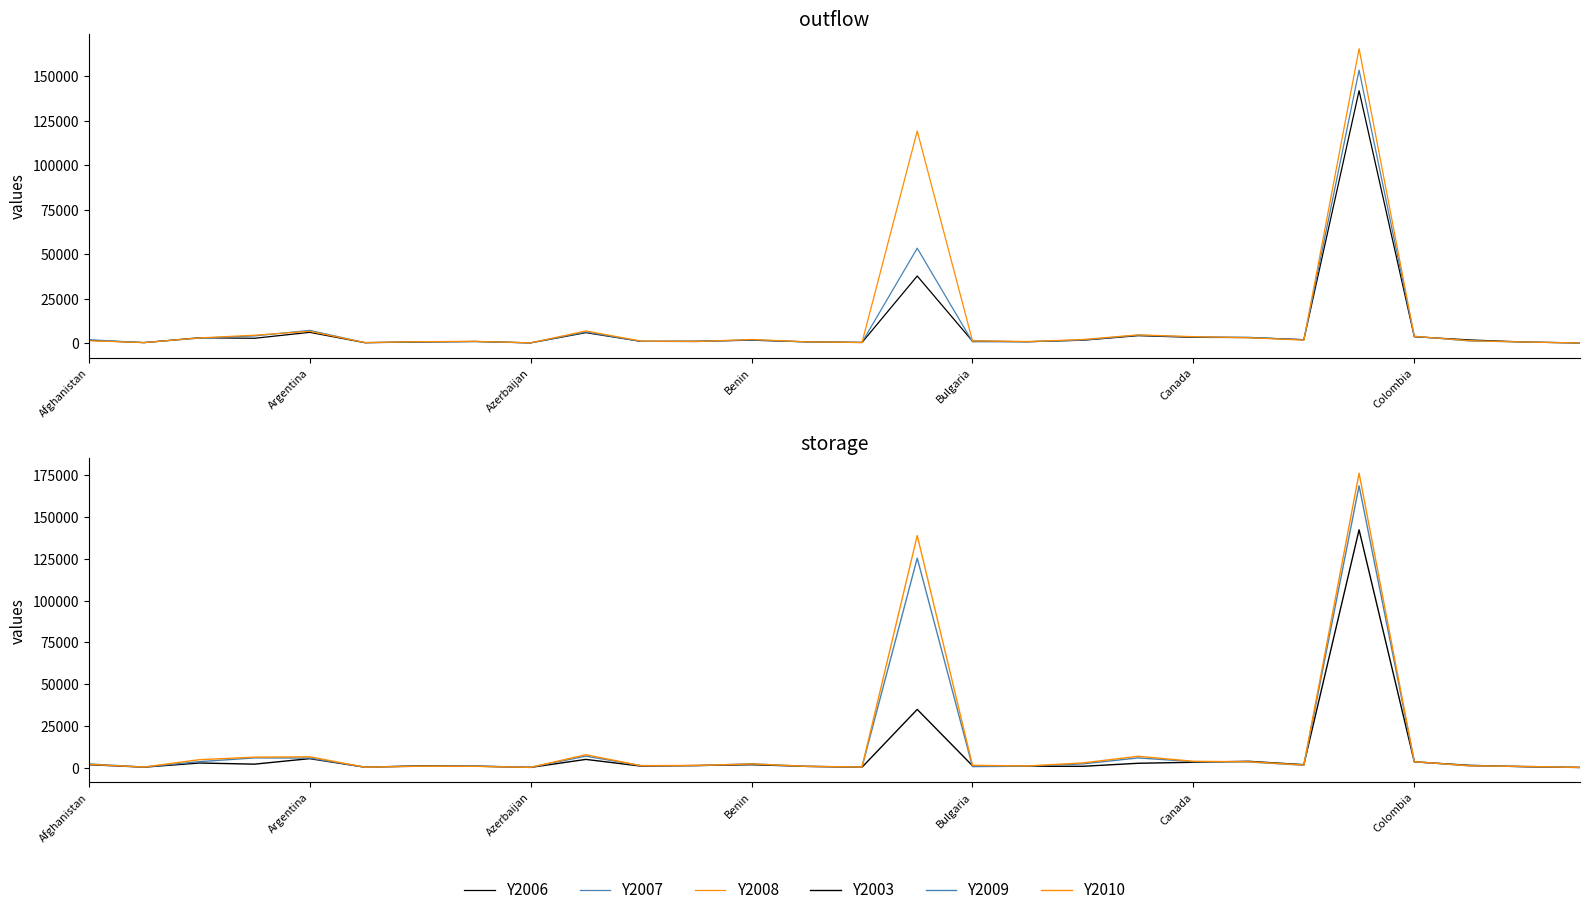

What is the difference between the maximum and second lowest values in the Y2009 series?

168470